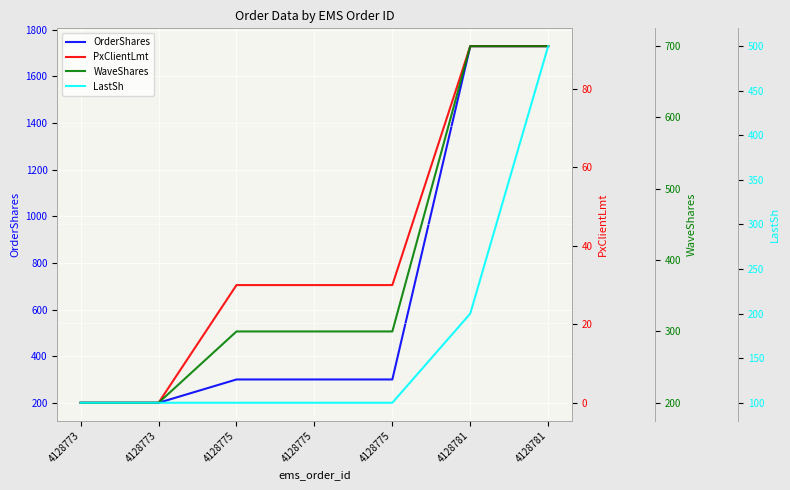

Is it true that OrderShares equals 300.0 at 4128775?

True